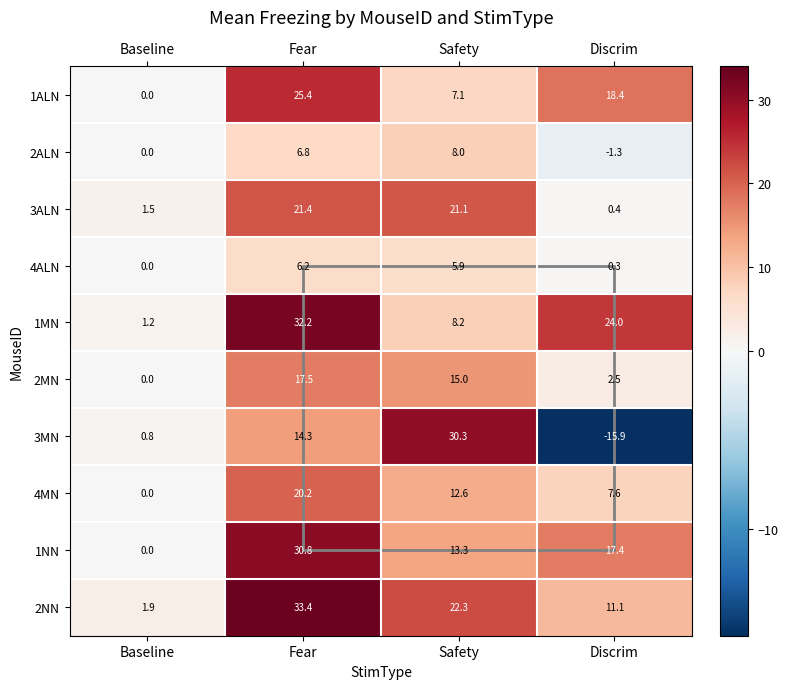

How many data points in 3ALN are less than 21?

2